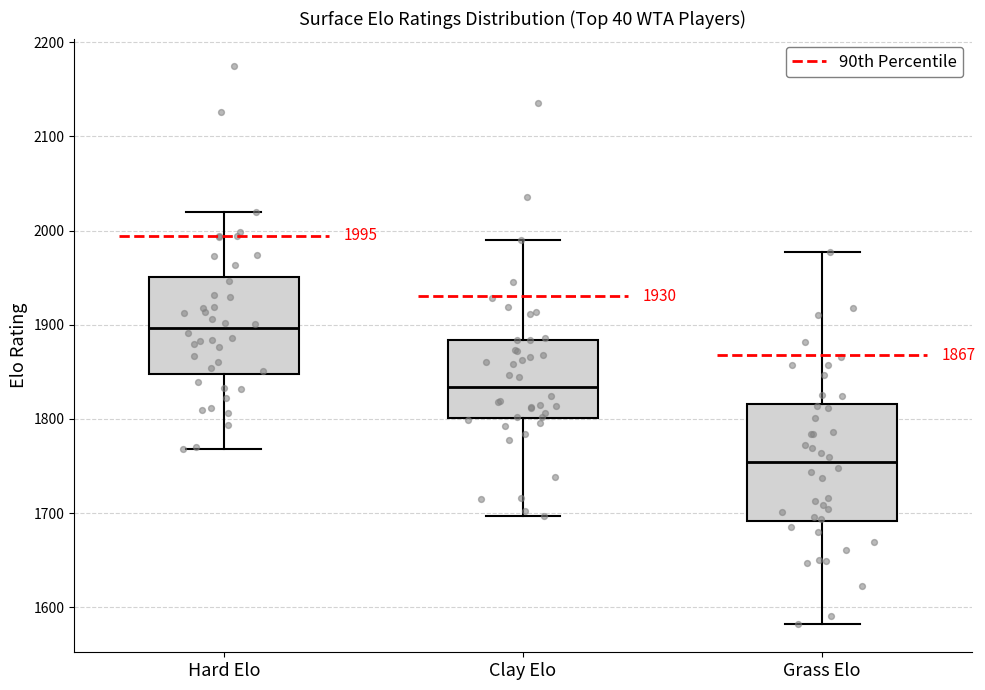

Comparing the boxes themselves (not the whiskers), which one is the tallest?

Grass Elo